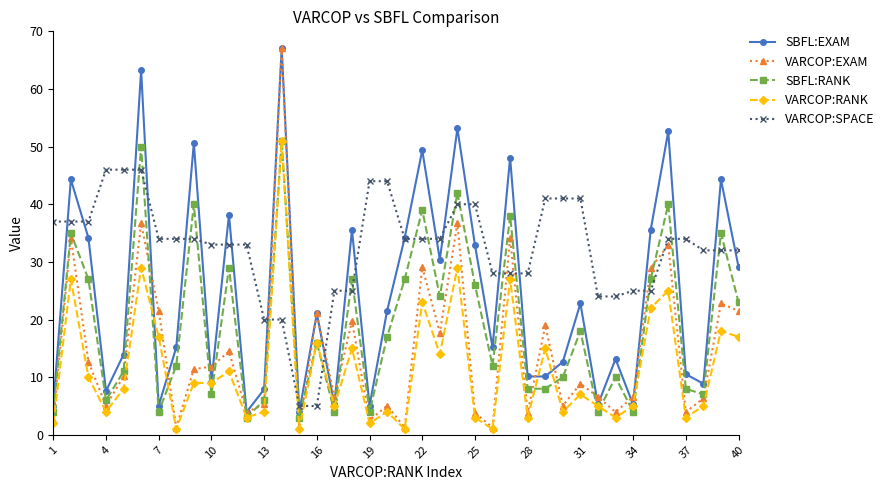

Which series has the widest spread of values?

VARCOP:EXAM